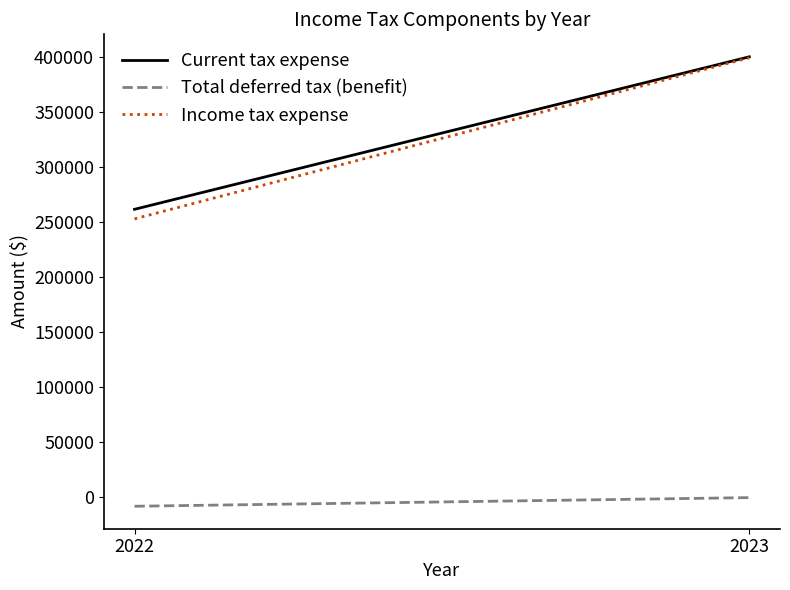

What is the difference between the Current tax expense values at 2023 and 2022?

138709